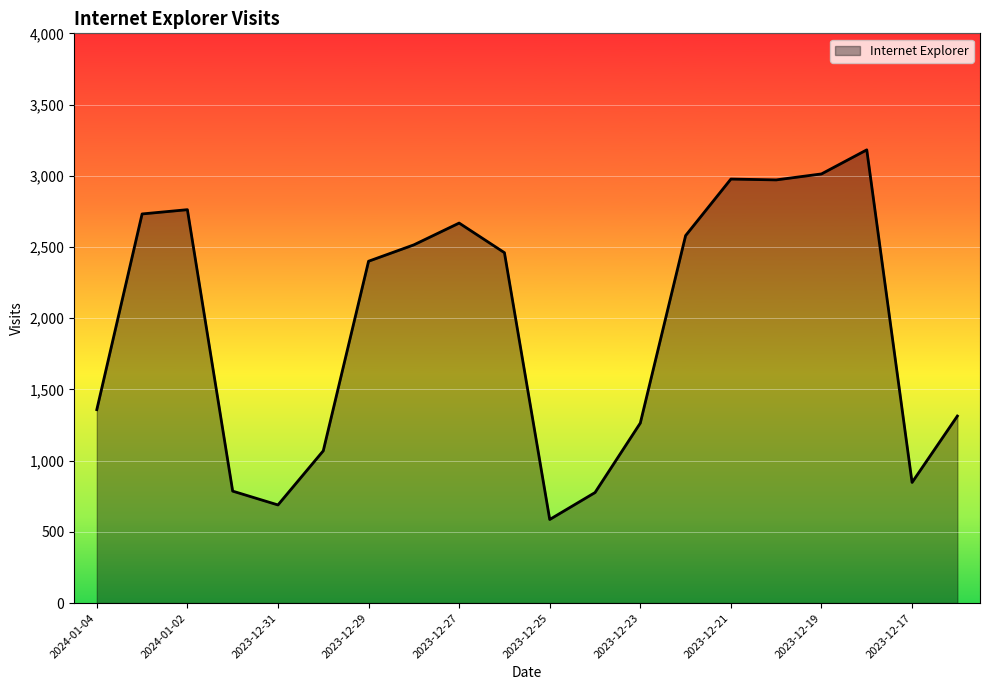

What is the smallest value displayed?

587